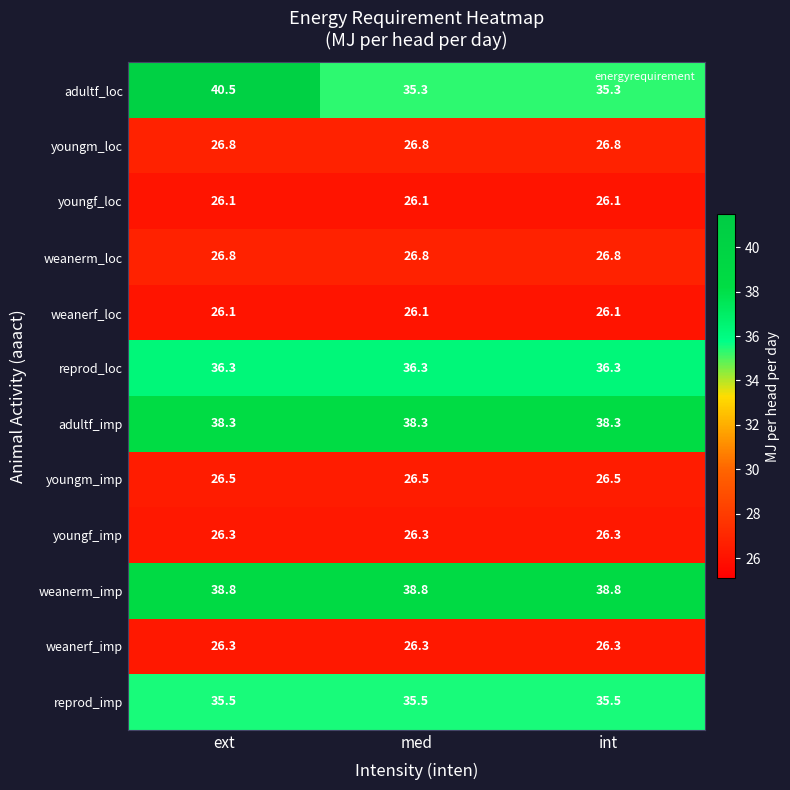

What is the greatest value displayed?

40.5